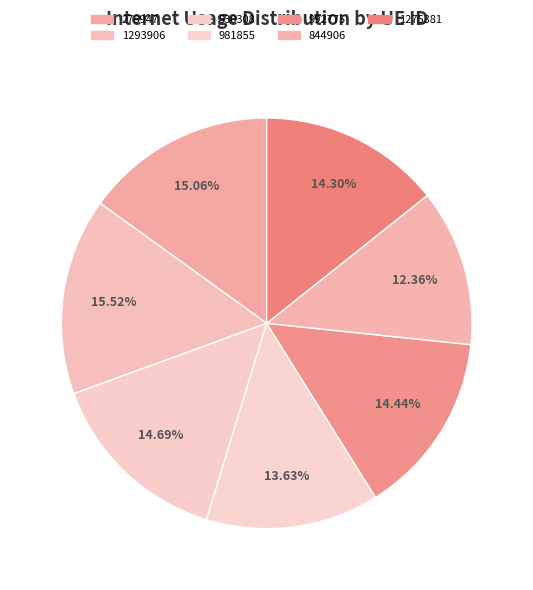

To the nearest percent, what percentage of the pie is 278947?

15%